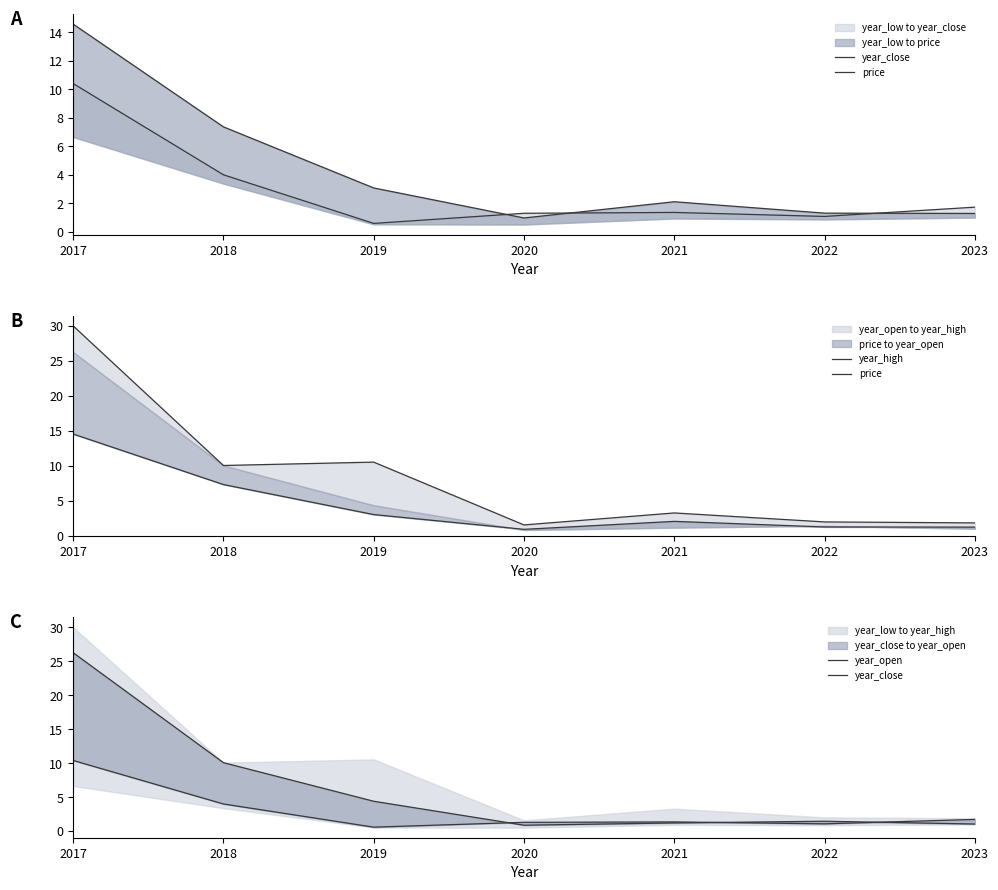

True or false: year_high has a value of 1.9 at 2023.

True